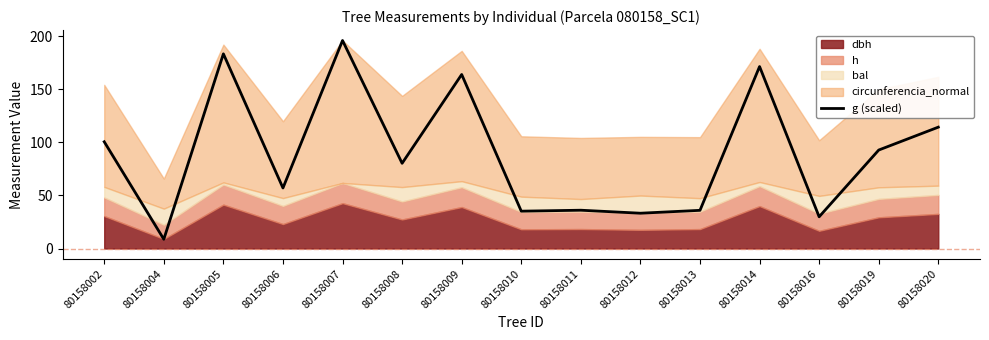

What is the value of the 7th point from the left?

163.8